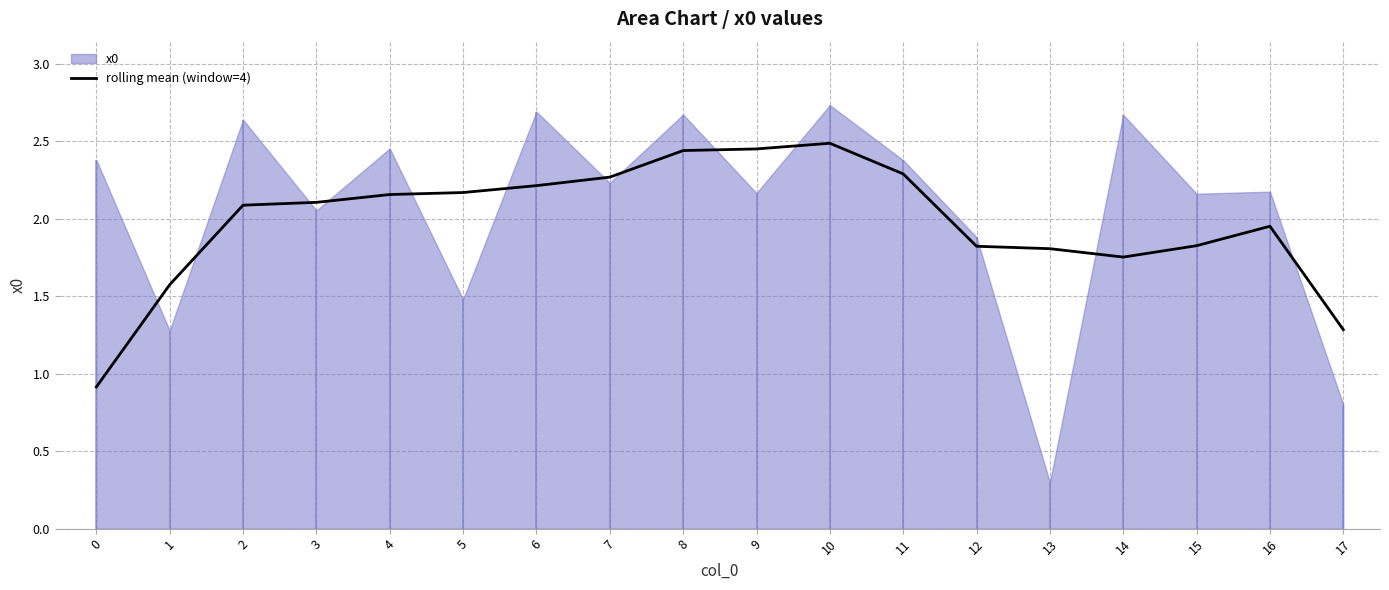

True or false: the data has more than 1 interior local peaks.

True